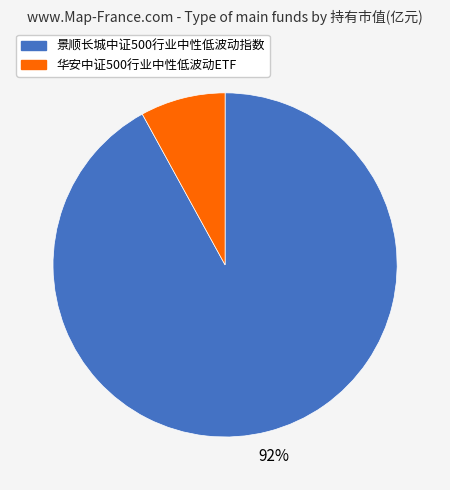

True or false: 景顺长城中证500行业中性低波动指数 accounts for 92% of the total.

True